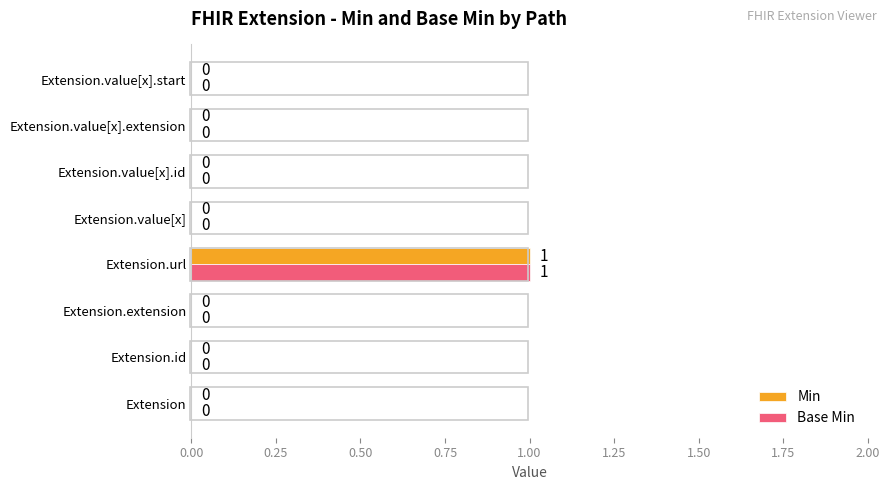

At which category is the sum across all series the highest?

Extension.url